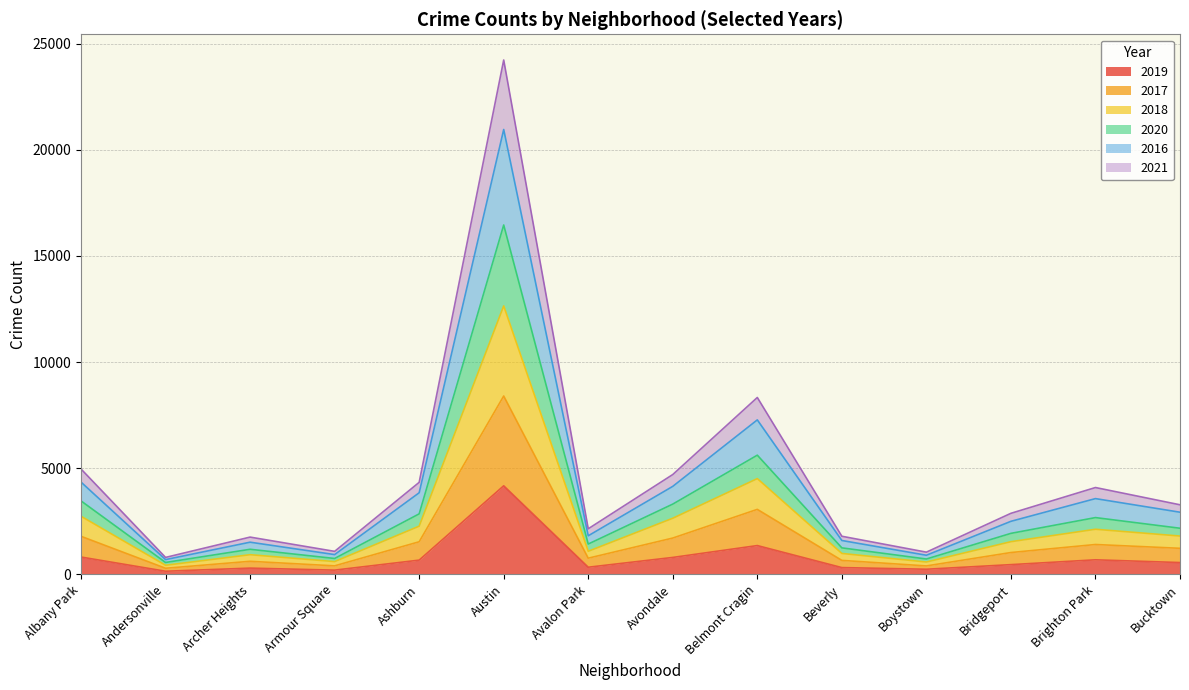

True or false: 2021 and 2020 cross at least once.

False